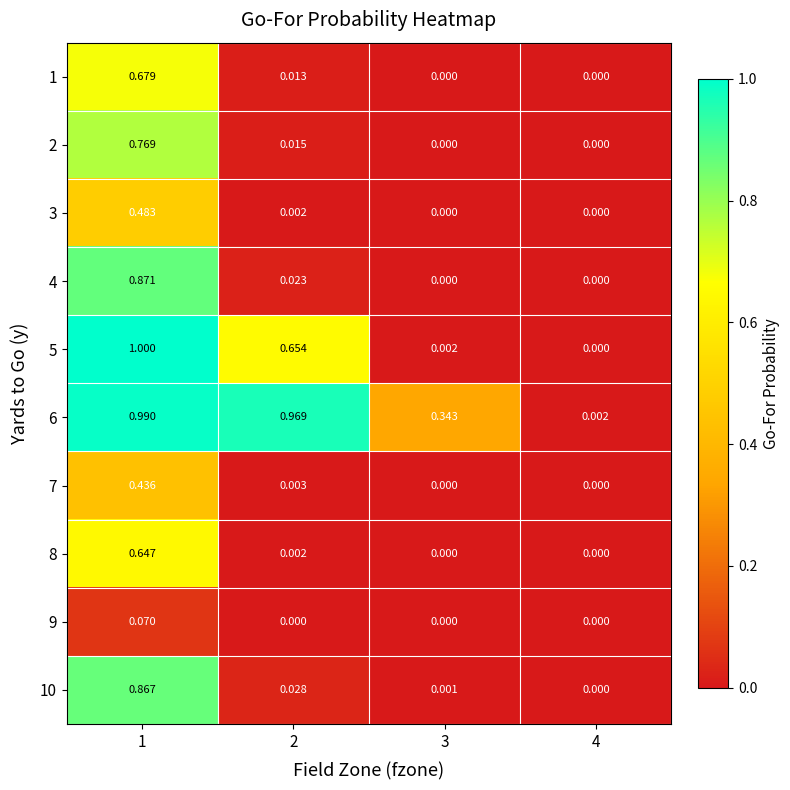

How many distinct data groups are displayed?

10